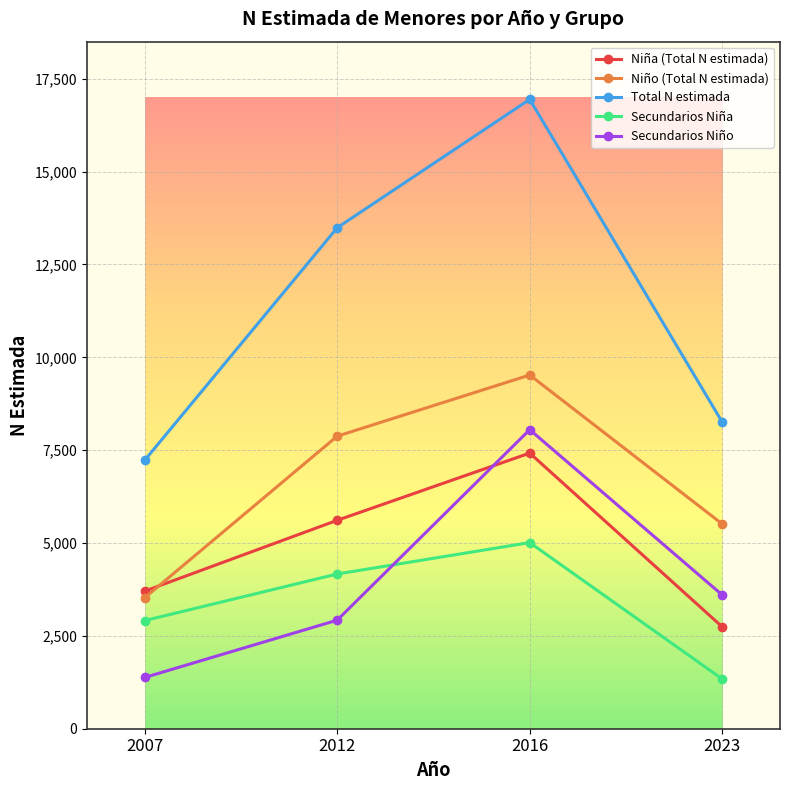

How many interior local peaks does the Secundarios Niño series have?

1